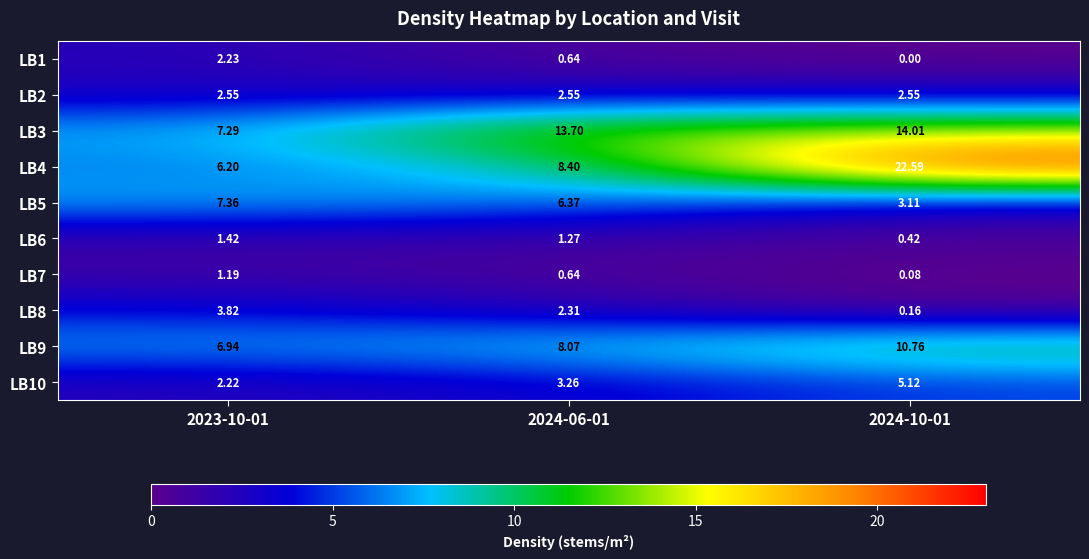

Is the value of LB8 at 2024-06-01 greater than the value of LB6 at 2023-10-01?

Yes